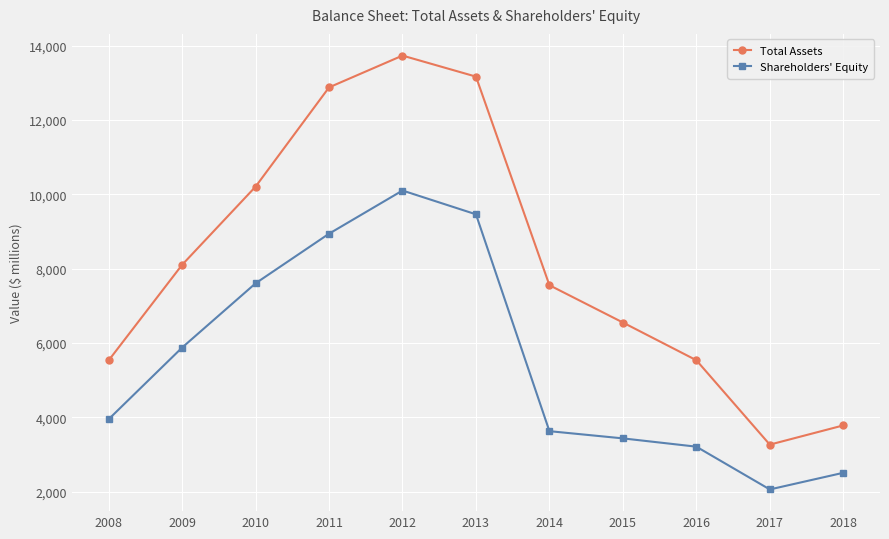

What is the greatest value displayed?

13731